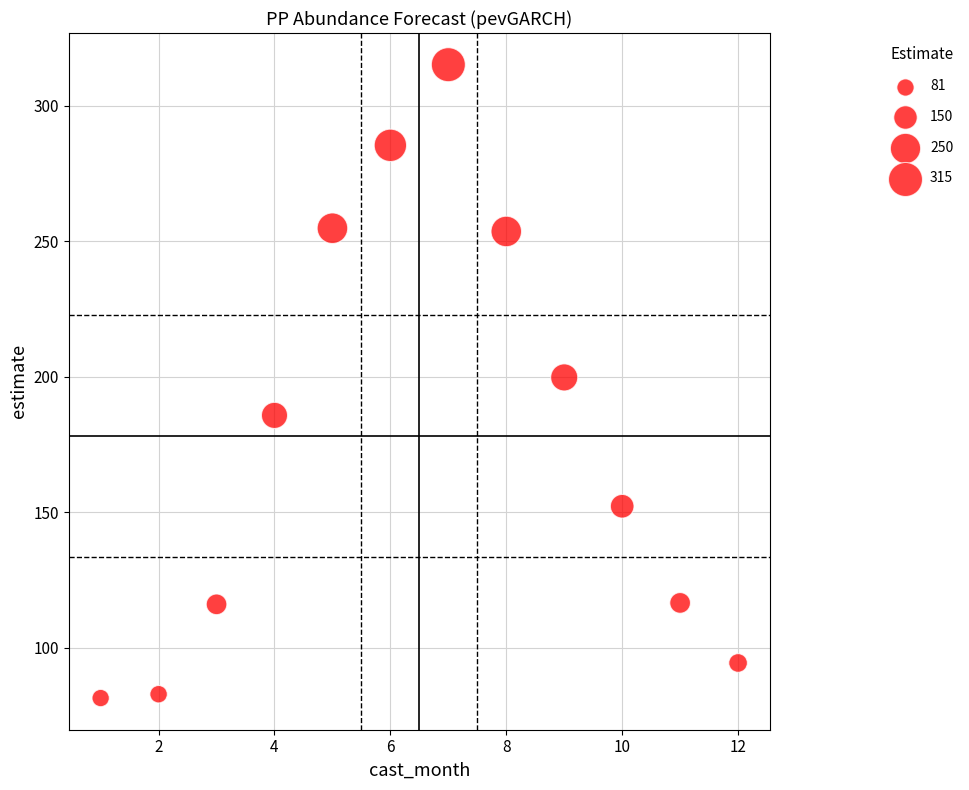

What is the average X value?

6.5